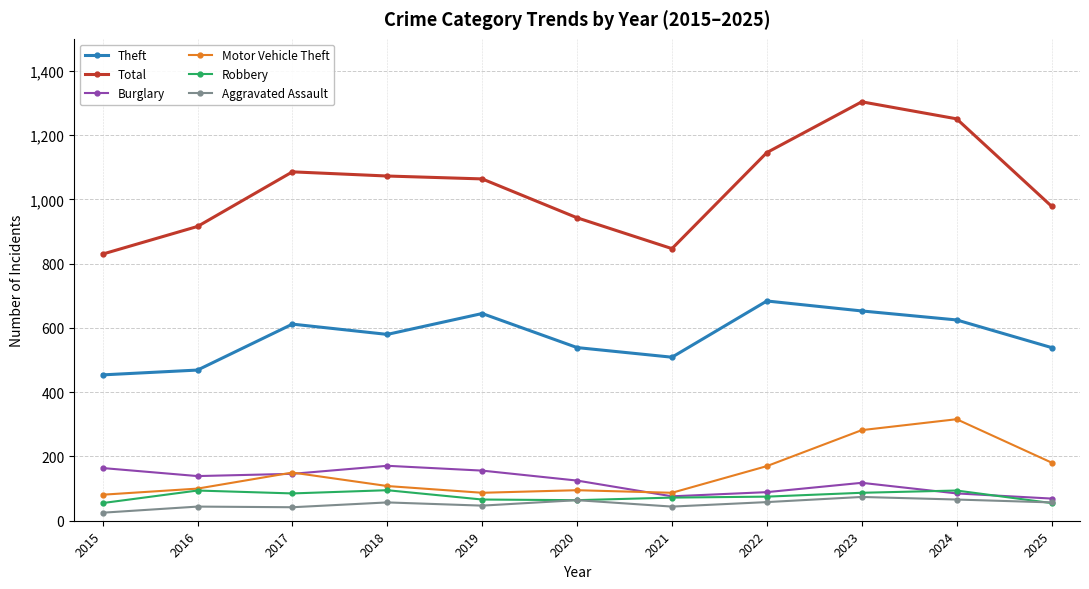

Which label corresponds to the largest value in the chart?

2023